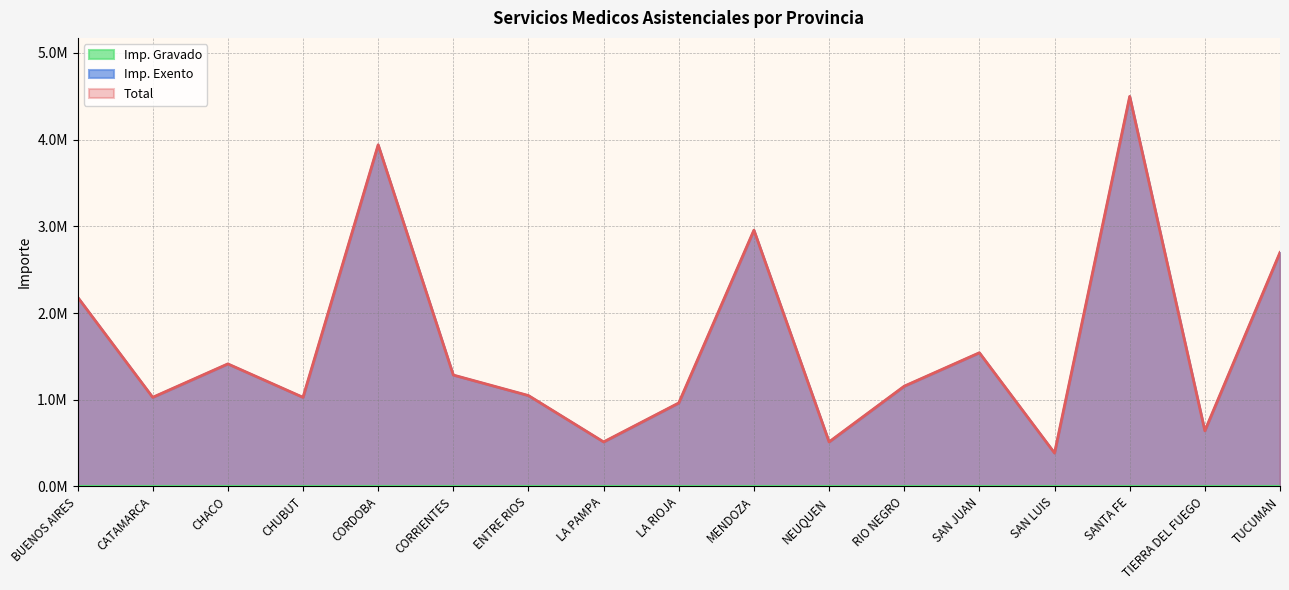

True or false: Imp. Exento and Total intersect in this chart.

False